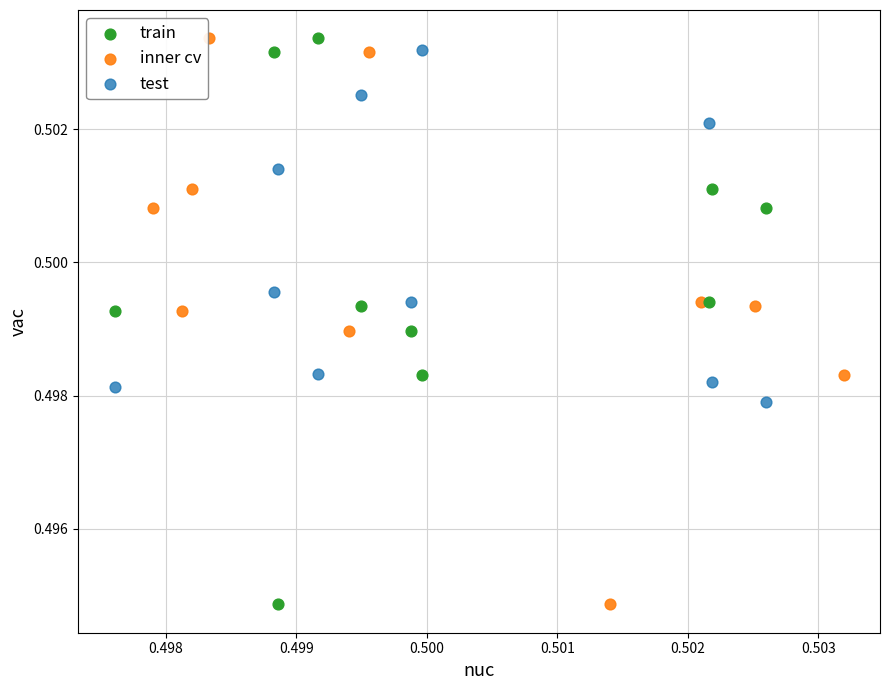

What are all the series names shown in the legend?

train, inner cv, test